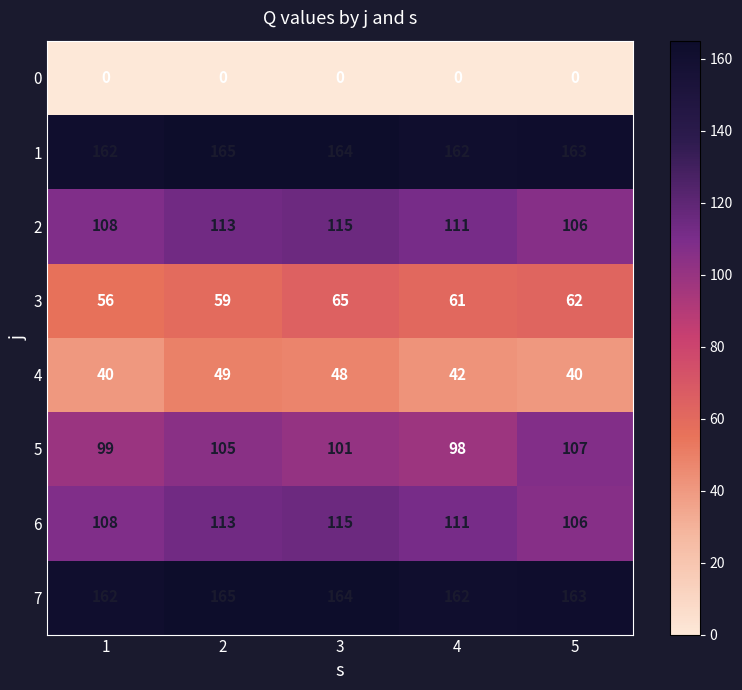

What is the difference between the maximum and second lowest values in the 5 series?

8